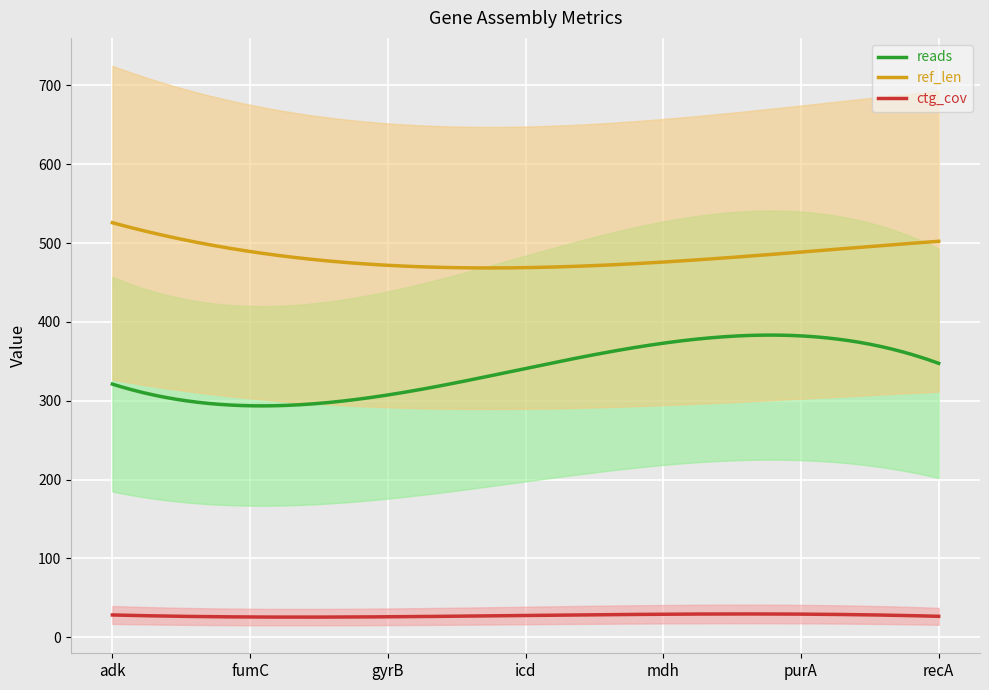

In reads, how many points are higher than both neighbors (excluding endpoints)?

1